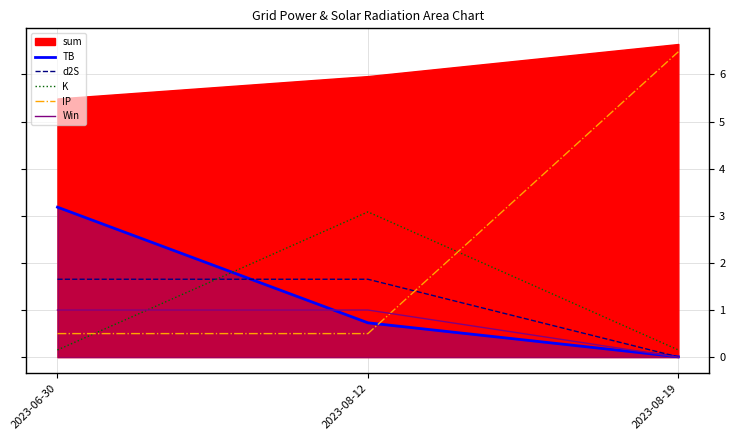

List the series in order of their peak value, lowest first.

Win, d2S, K, TB, IP